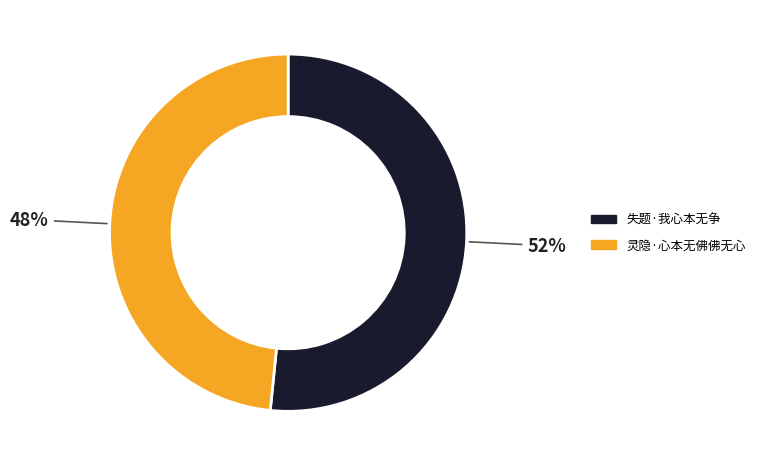

To the nearest percent, what is the combined percentage of 失题·我心本无争 and 灵隐·心本无佛佛无心?

100%